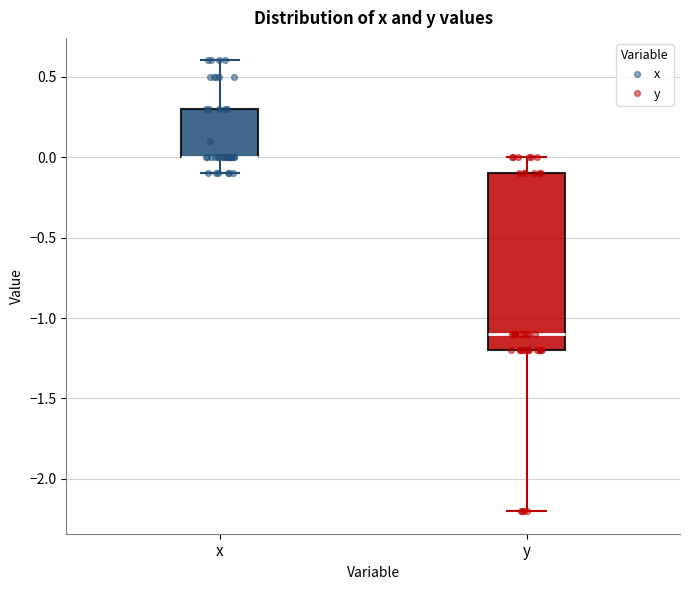

Reading left to right, read every box against the y-axis: the position of its median line, the range the box covers, and the ends of its whiskers. The values are not printed on the chart, so give them approximately, as read against the axis.

x: median 0.0 (drawn on the box's lower edge), box 0.0 to 0.3, whiskers -0.1 to 0.6
y: median -1.1, box -1.2 to -0.1, whiskers -2.2 to 0.0